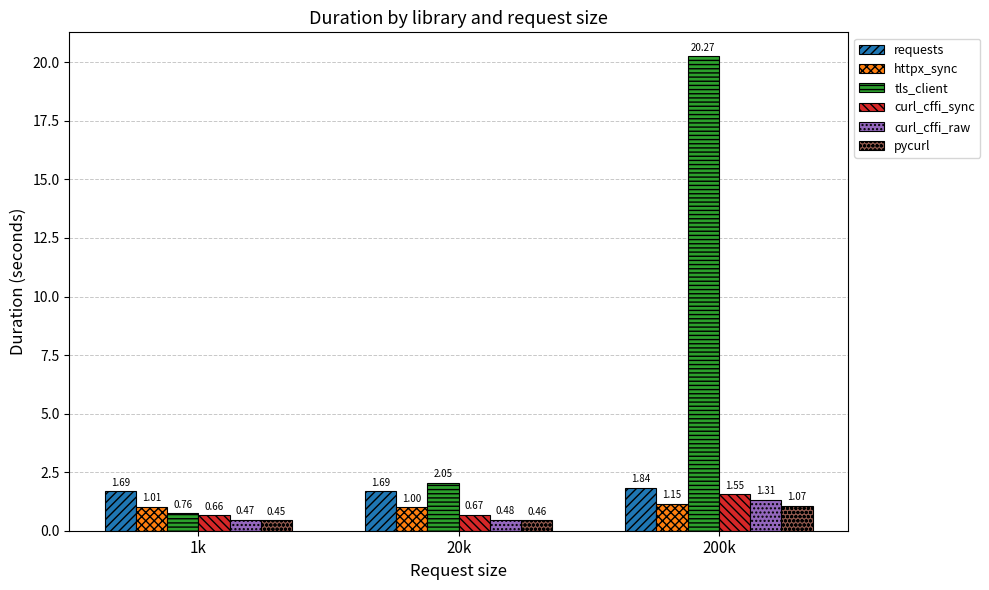

How many bars are there in total?

18